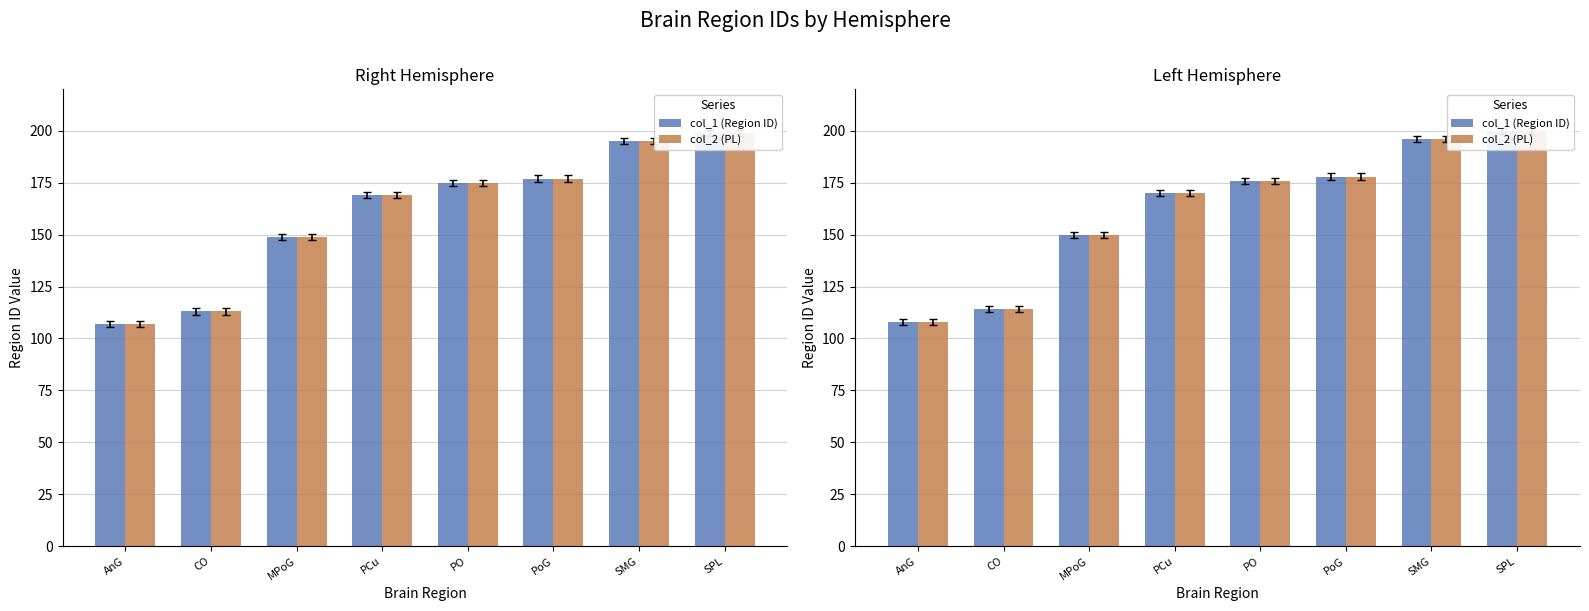

Rank the categories by col_1 (Region ID) value from lowest to highest.

AnG, CO, MPoG, PCu, PO, PoG, SMG, SPL